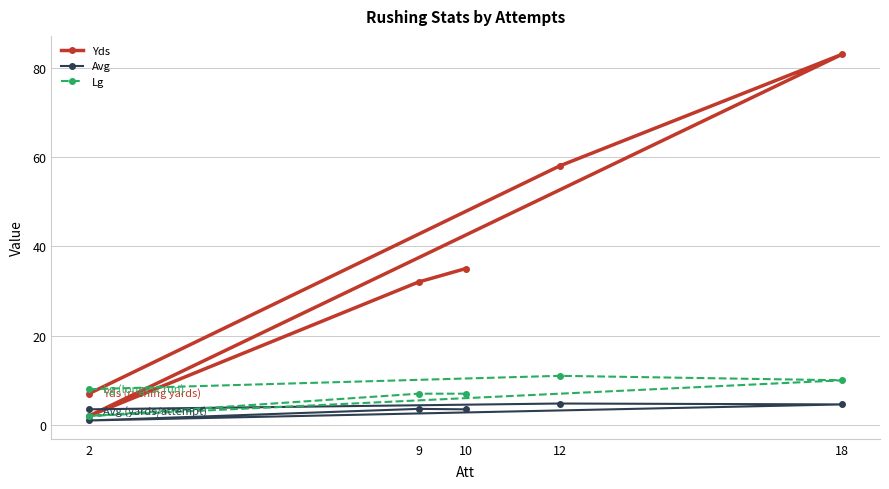

What is the lowest value of the Avg series?

1.0